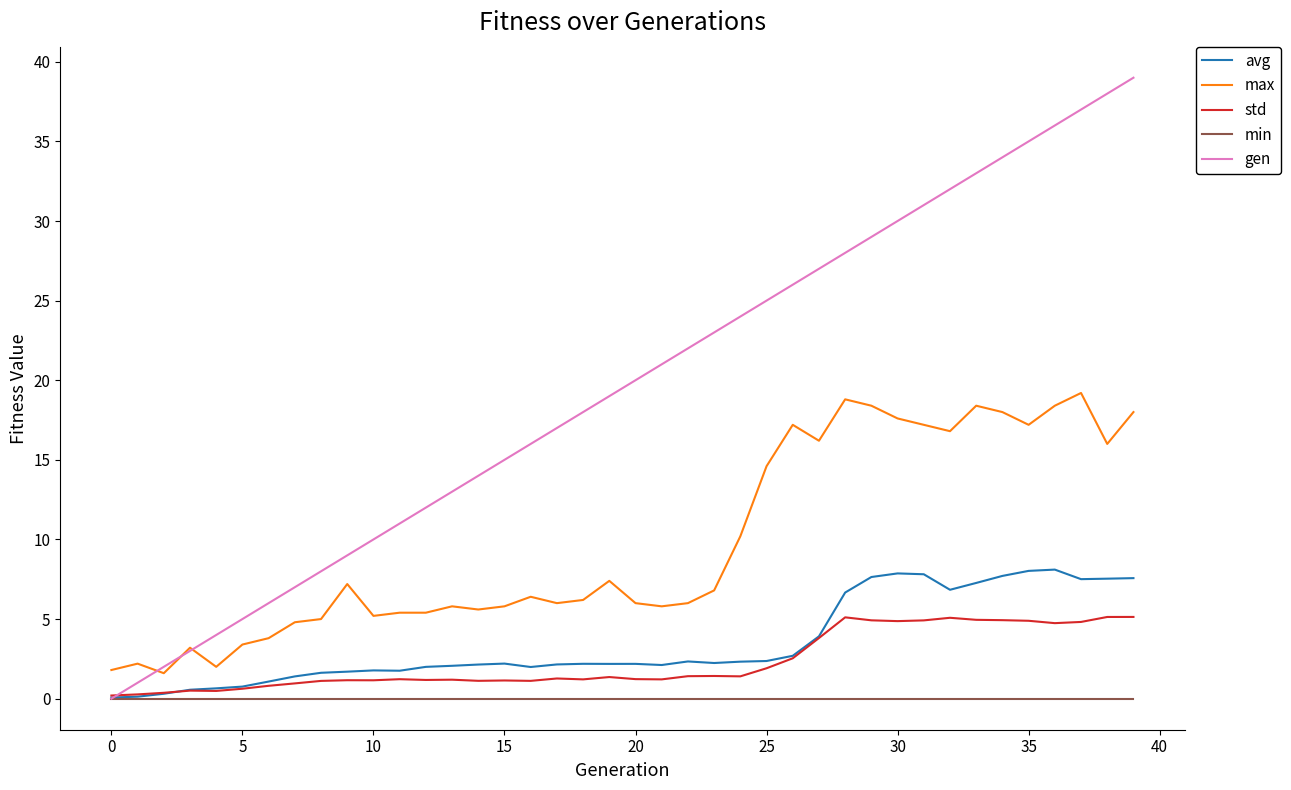

Rank the series by their maximum value, from lowest to highest.

min, std, avg, max, gen